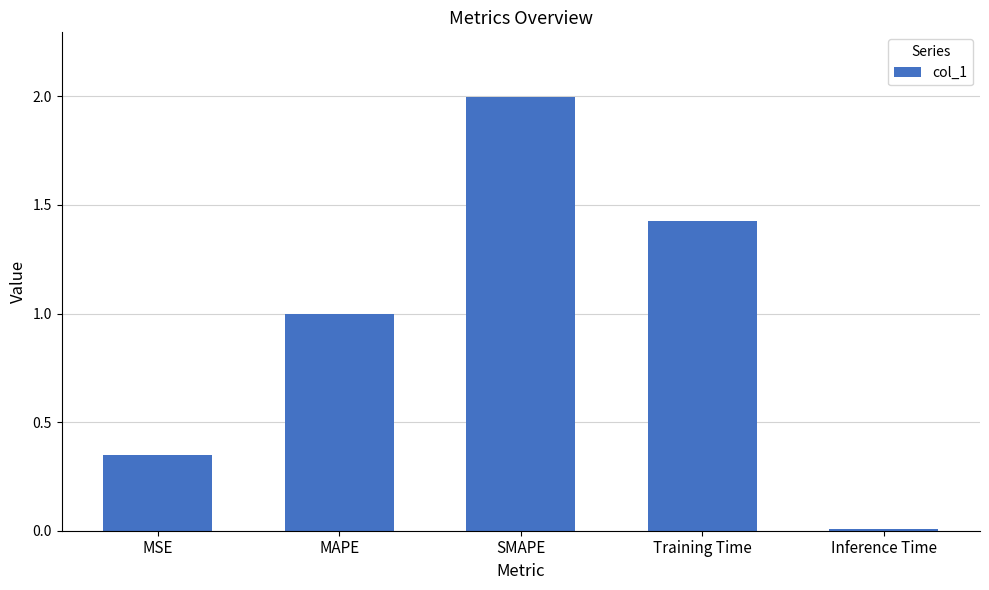

What is the average value?

1.0